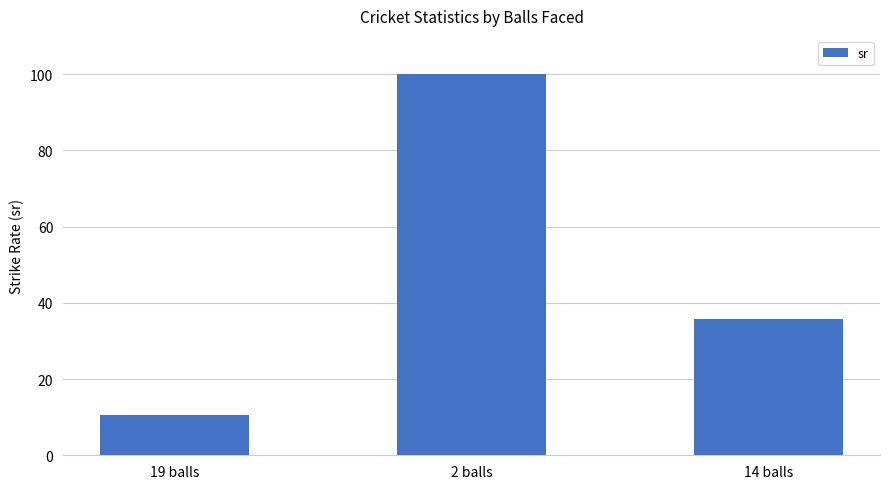

What is the smallest value displayed?

10.5